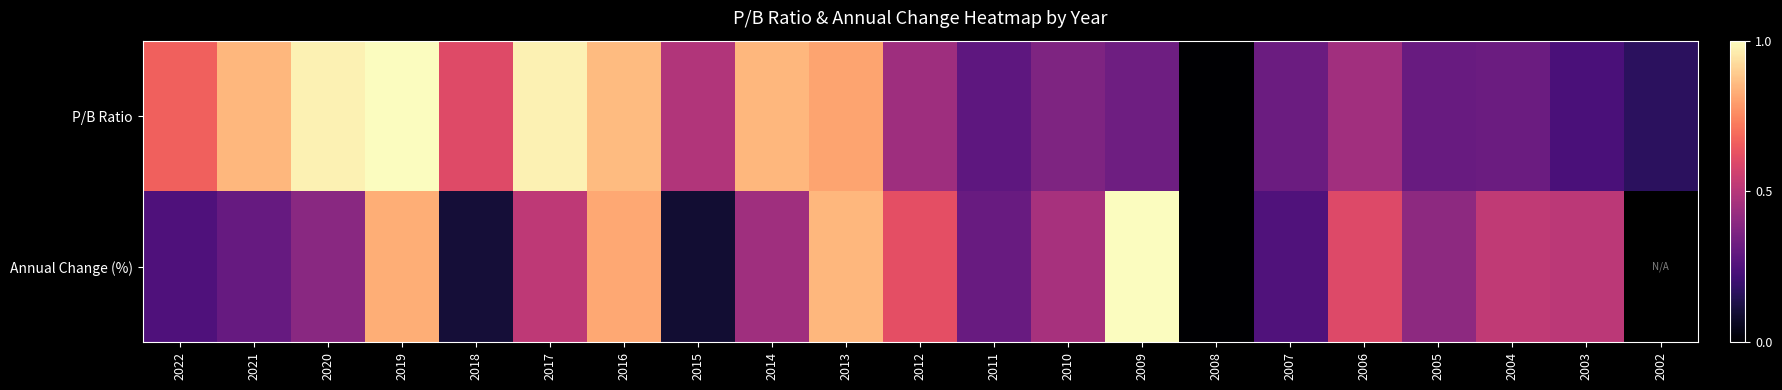

What is the total value across all series at 2022?

0.9